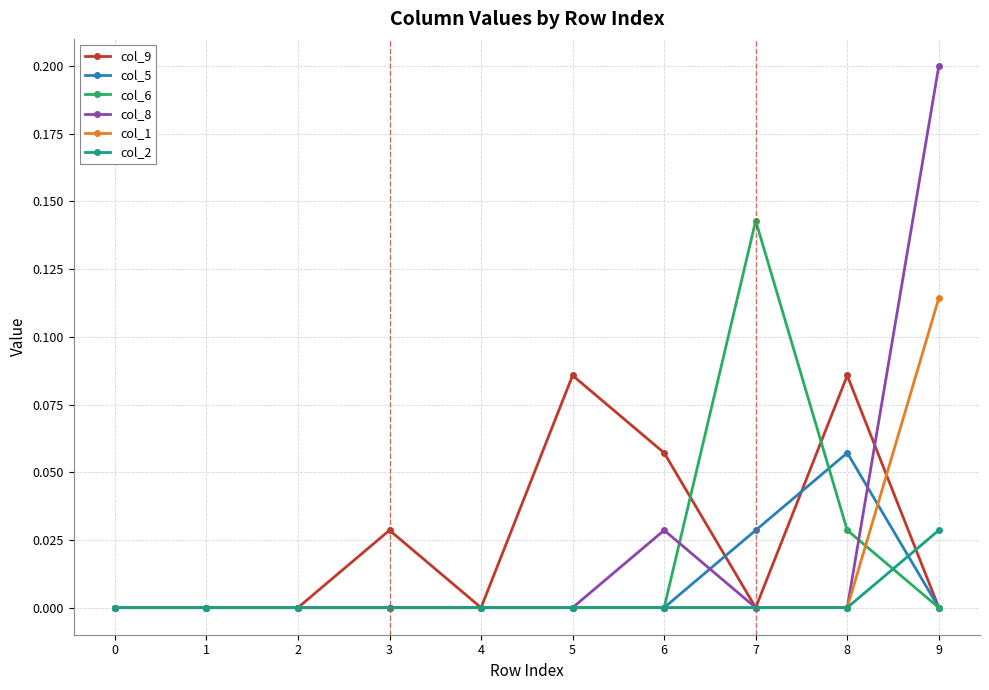

How many lines are shown in the chart?

6